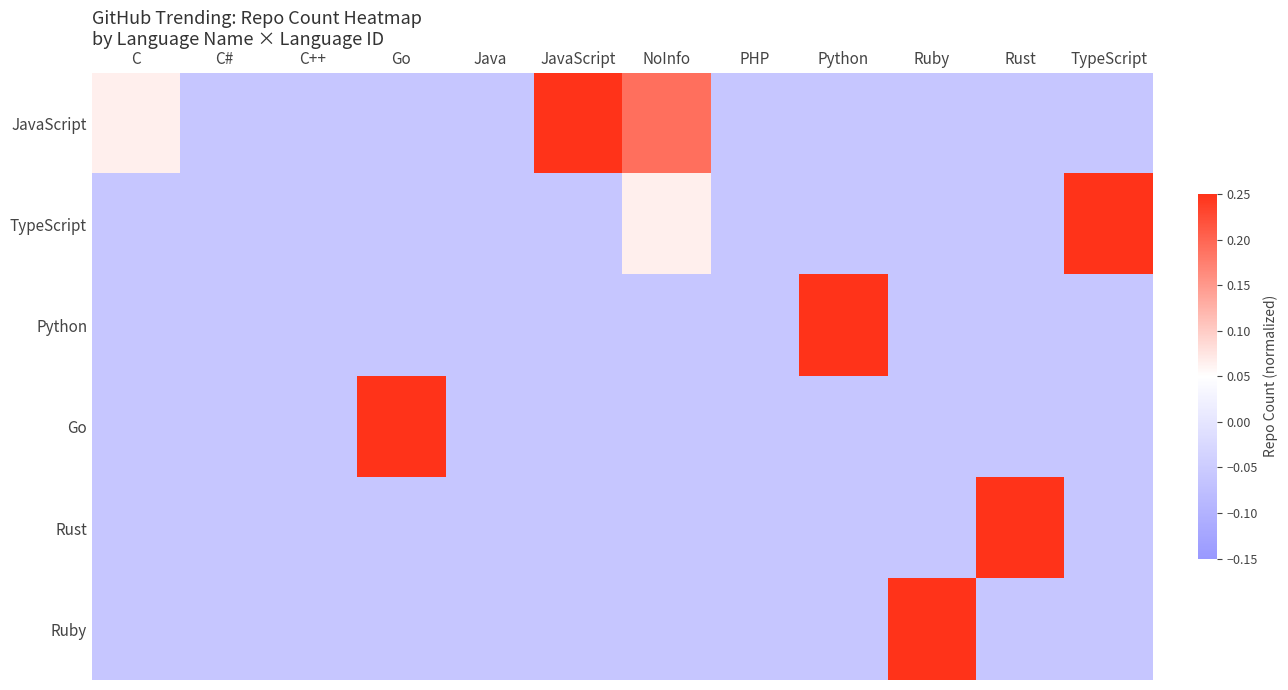

Reading right to left, extract all data points from this chart.

JavaScript: TypeScript=-0.1	Rust=-0.1	Ruby=-0.1	Python=-0.1	PHP=-0.1	NoInfo=0.2	JavaScript=0.9	Java=-0.1	Go=-0.1	C++=-0.1	C#=-0.1	C=0.1
TypeScript: TypeScript=0.4	Rust=-0.1	Ruby=-0.1	Python=-0.1	PHP=-0.1	NoInfo=0.1	JavaScript=-0.1	Java=-0.1	Go=-0.1	C++=-0.1	C#=-0.1	C=-0.1
Python: TypeScript=-0.1	Rust=-0.1	Ruby=-0.1	Python=0.6	PHP=-0.1	NoInfo=-0.1	JavaScript=-0.1	Java=-0.1	Go=-0.1	C++=-0.1	C#=-0.1	C=-0.1
Go: TypeScript=-0.1	Rust=-0.1	Ruby=-0.1	Python=-0.1	PHP=-0.1	NoInfo=-0.1	JavaScript=-0.1	Java=-0.1	Go=0.7	C++=-0.1	C#=-0.1	C=-0.1
Rust: TypeScript=-0.1	Rust=0.3	Ruby=-0.1	Python=-0.1	PHP=-0.1	NoInfo=-0.1	JavaScript=-0.1	Java=-0.1	Go=-0.1	C++=-0.1	C#=-0.1	C=-0.1
Ruby: TypeScript=-0.1	Rust=-0.1	Ruby=0.6	Python=-0.1	PHP=-0.1	NoInfo=-0.1	JavaScript=-0.1	Java=-0.1	Go=-0.1	C++=-0.1	C#=-0.1	C=-0.1